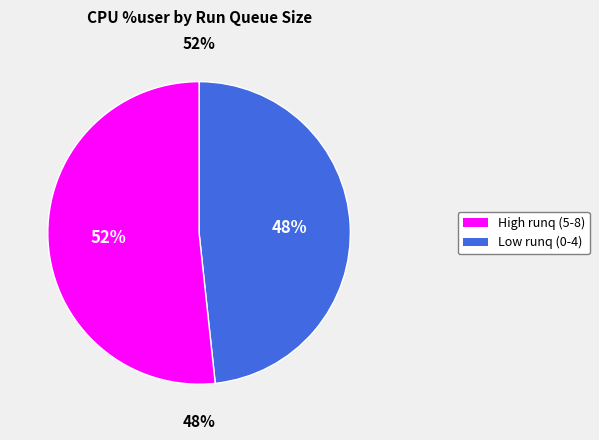

Does 5 represent more than half of the total?

No